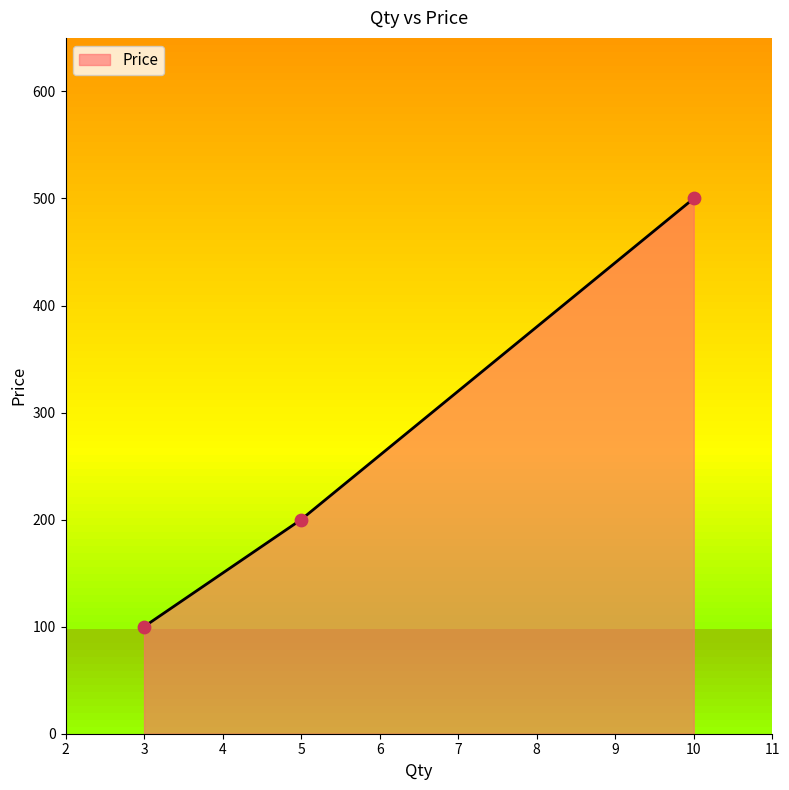

What is the minimum value for Price?

100